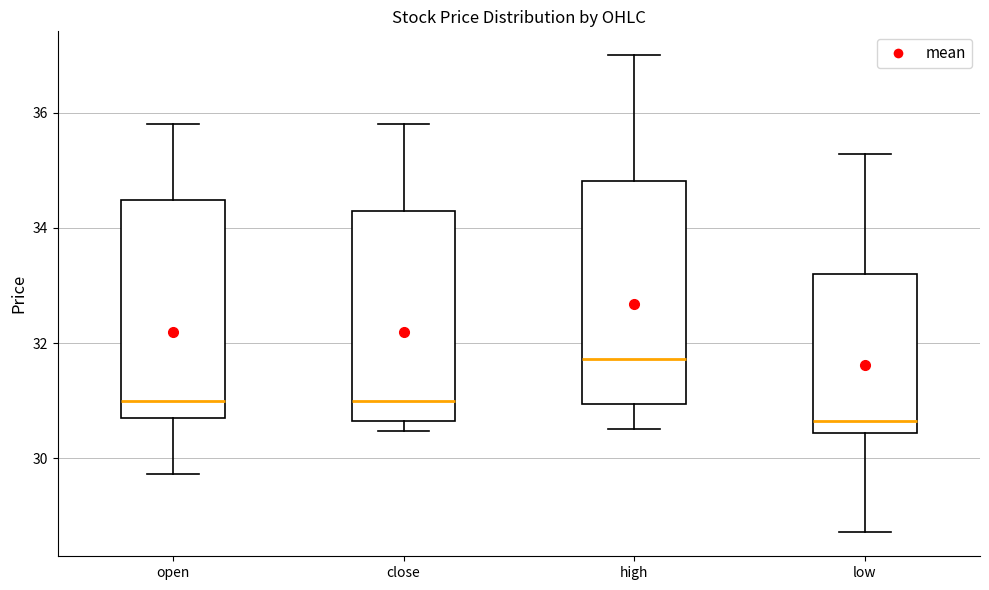

Reading left to right, read every box against the y-axis: the position of its median line, the range the box covers, and the ends of its whiskers. The values are not printed on the chart, so give them approximately, as read against the axis.

open: median 31.0, box 30.6 to 34.4, whiskers 29.8 to 35.8
close: median 31.0, box 30.6 to 34.2, whiskers 30.4 to 35.8
high: median 31.8, box 31.0 to 34.8, whiskers 30.6 to 37.0
low: median 30.6, box 30.4 to 33.2, whiskers 28.8 to 35.2